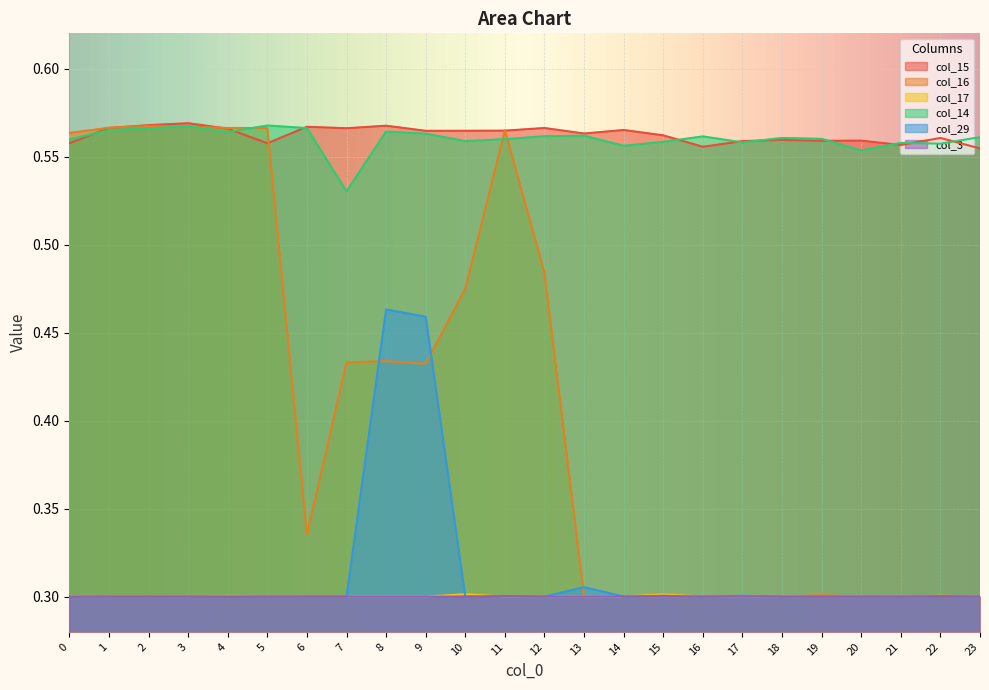

At 19, list the series in order from smallest to largest.

col_17, col_29, col_3, col_16, col_15, col_14